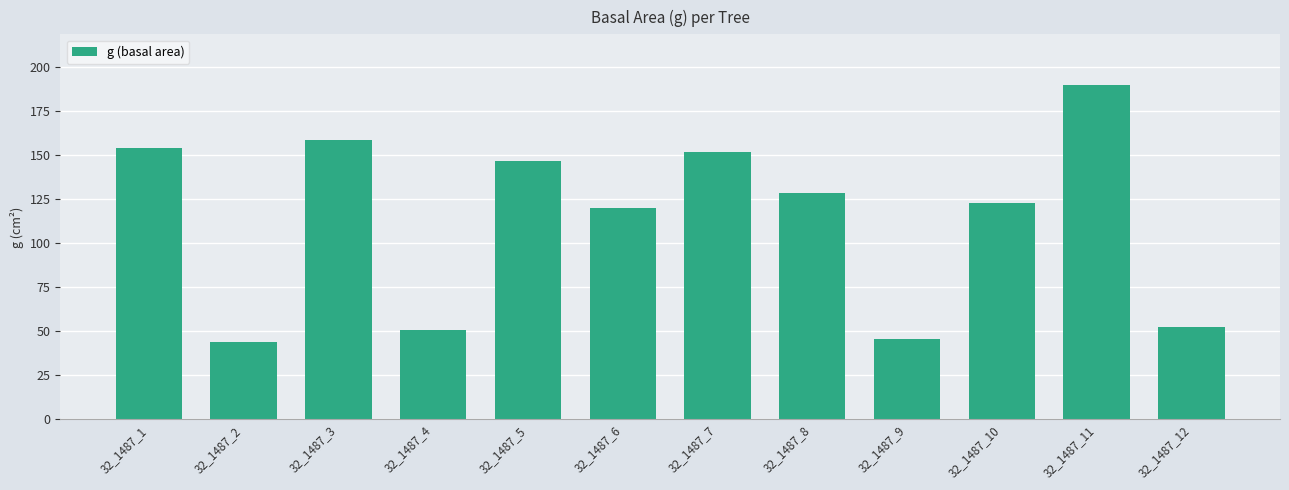

Reading left to right, transcribe all the data shown in this chart.

32_1487_1=153.9	32_1487_2=44.2	32_1487_3=158.4	32_1487_4=50.9	32_1487_5=146.3	32_1487_6=119.8	32_1487_7=151.8	32_1487_8=128.7	32_1487_9=45.4	32_1487_10=122.7	32_1487_11=189.9	32_1487_12=52.2